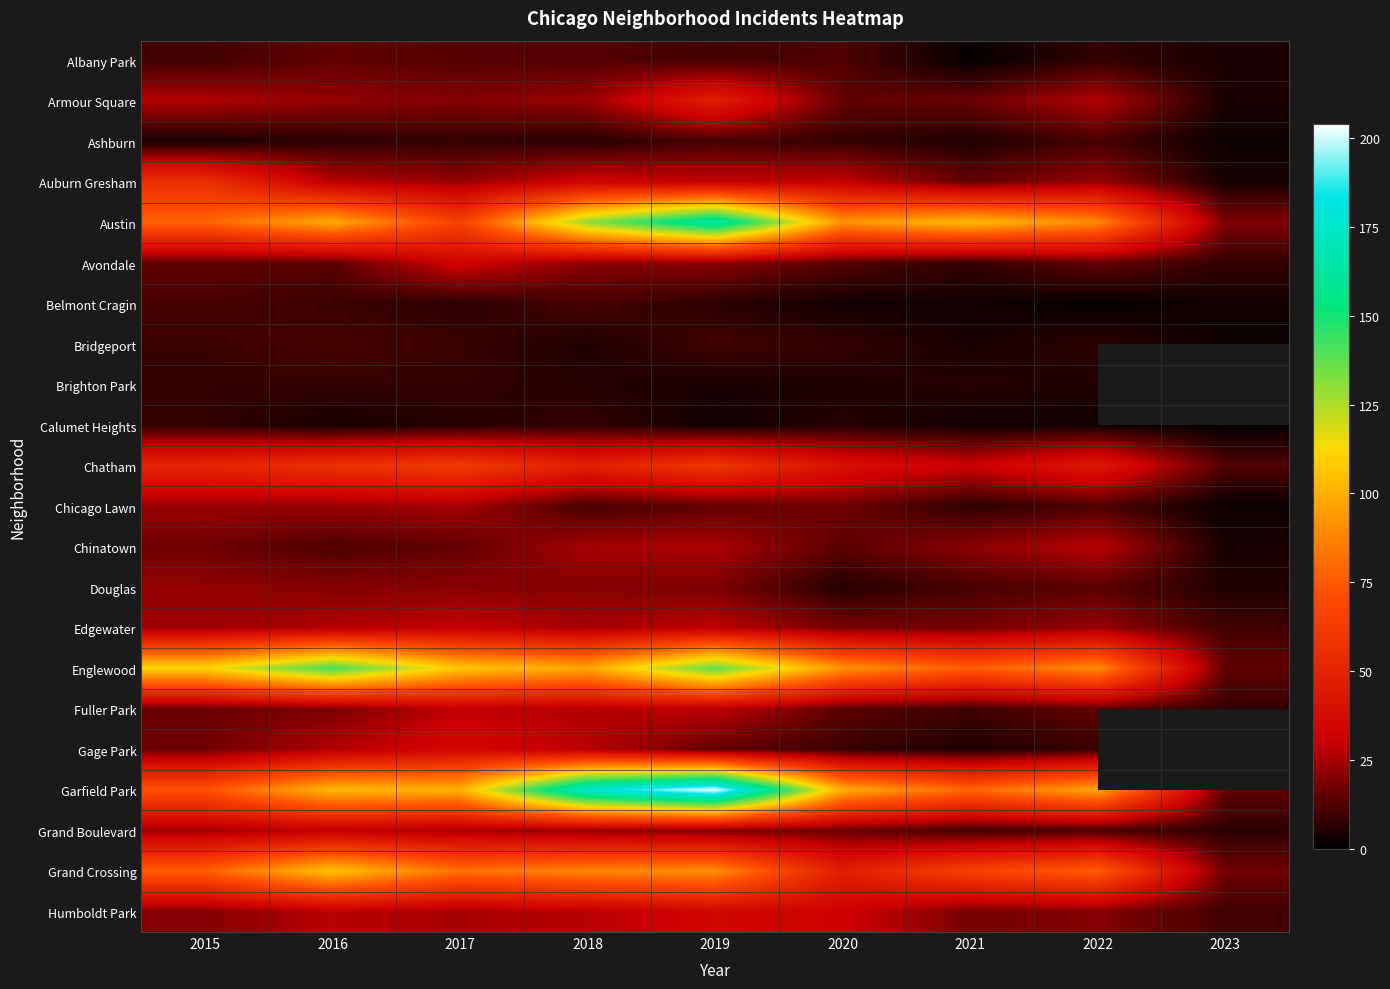

The value of Ashburn at 2019 is 11.0. True or false?

True